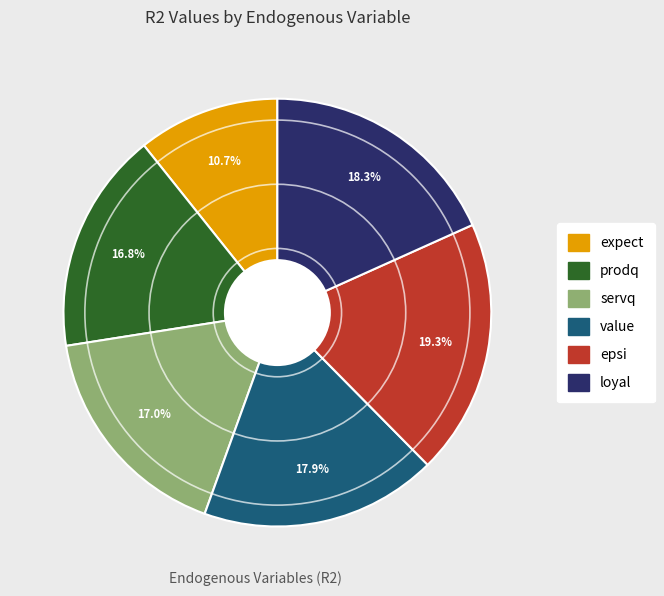

Combined, do expect and loyal account for over 50%?

No